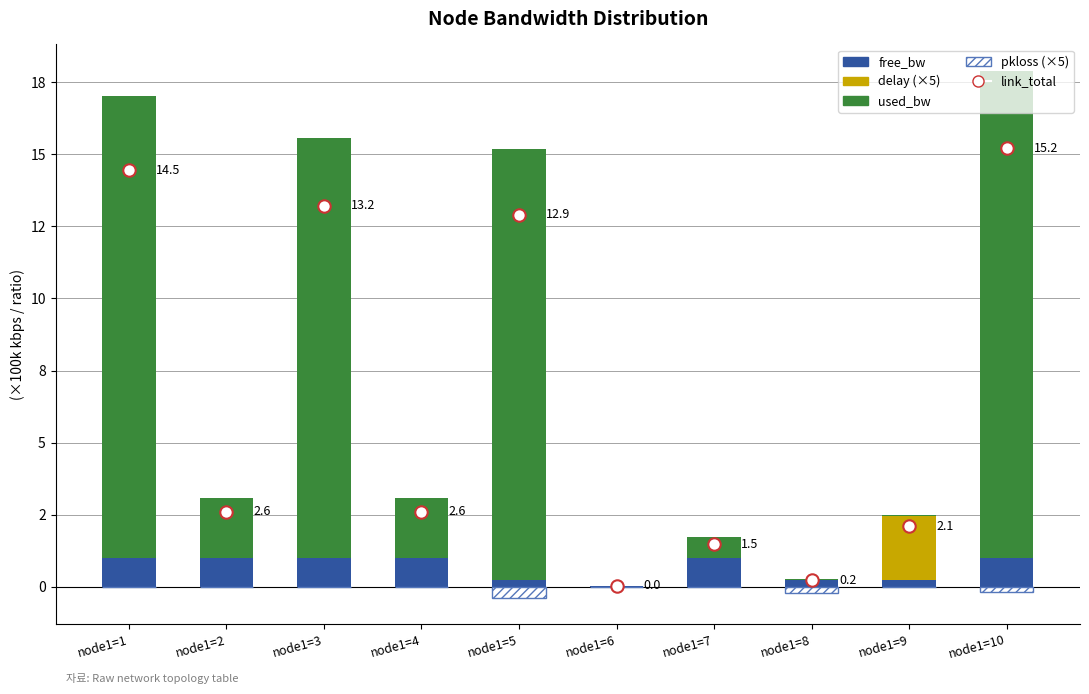

At how many categories does at least one series exceed 5?

4